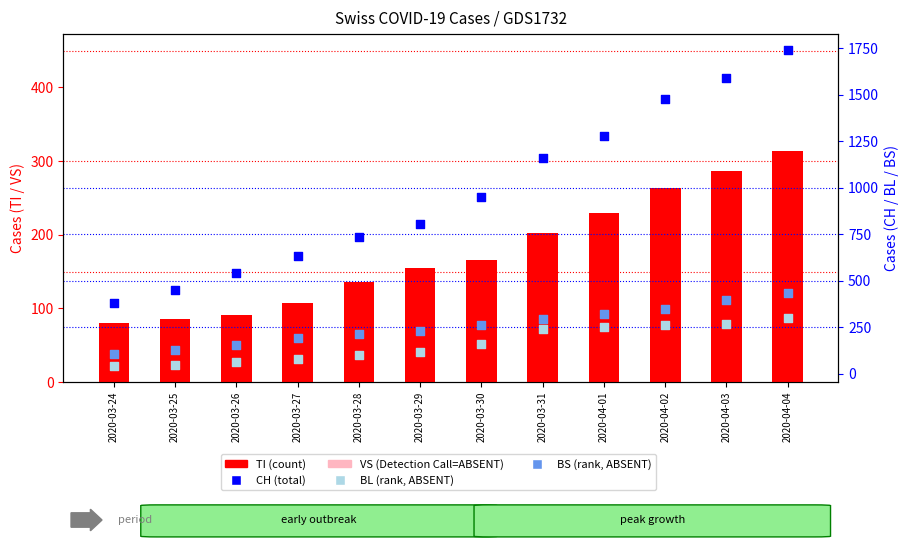

At which category is the sum across all series the highest?

2020-04-04